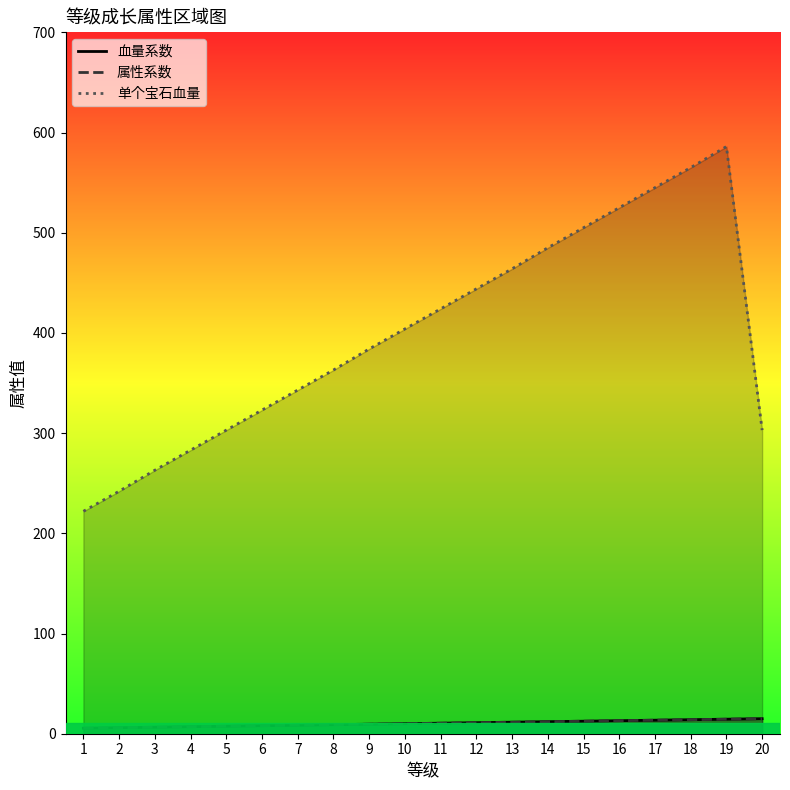

What is the greatest value displayed?

586.0